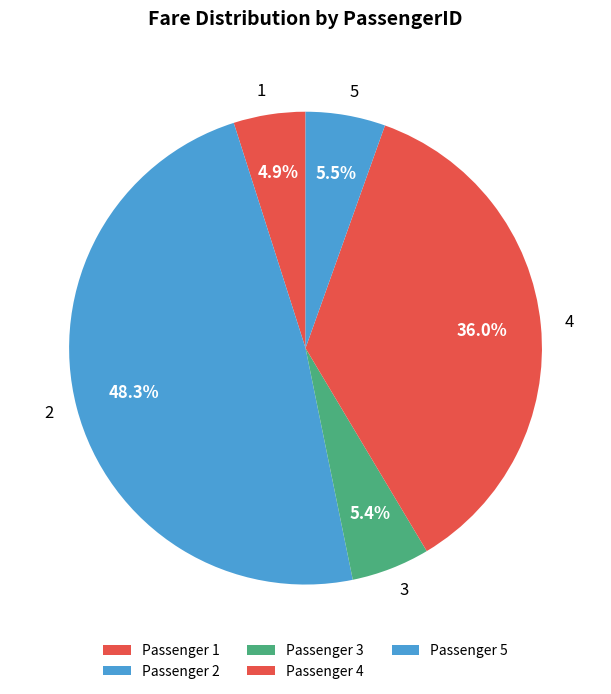

How many slices are in this pie chart?

5